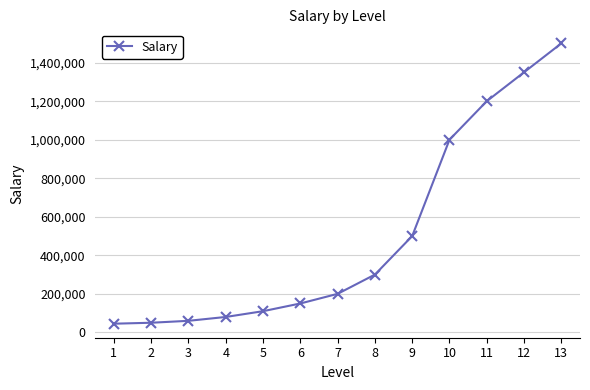

What is the smallest value displayed?

45000